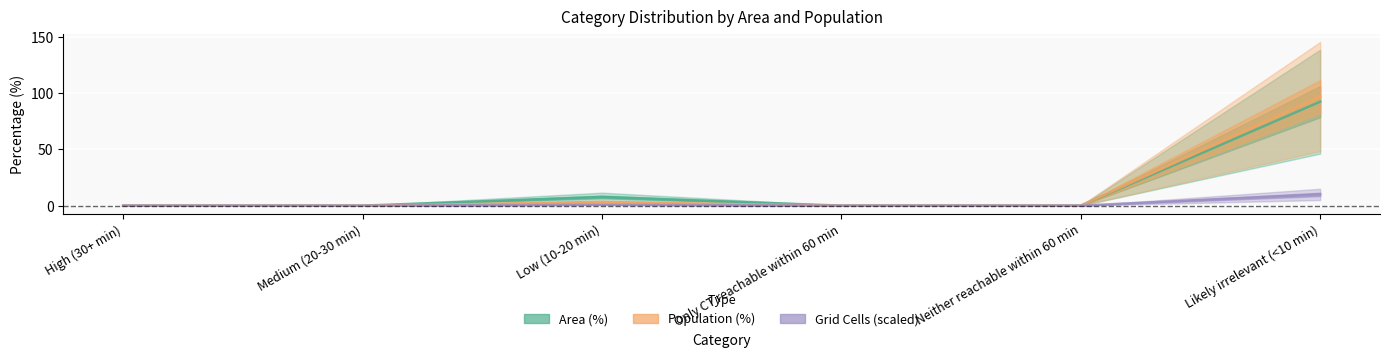

What is the difference between the Grid Cells values at Only CT reachable within 60 min and Likely irrelevant (<10 min)?

10.0